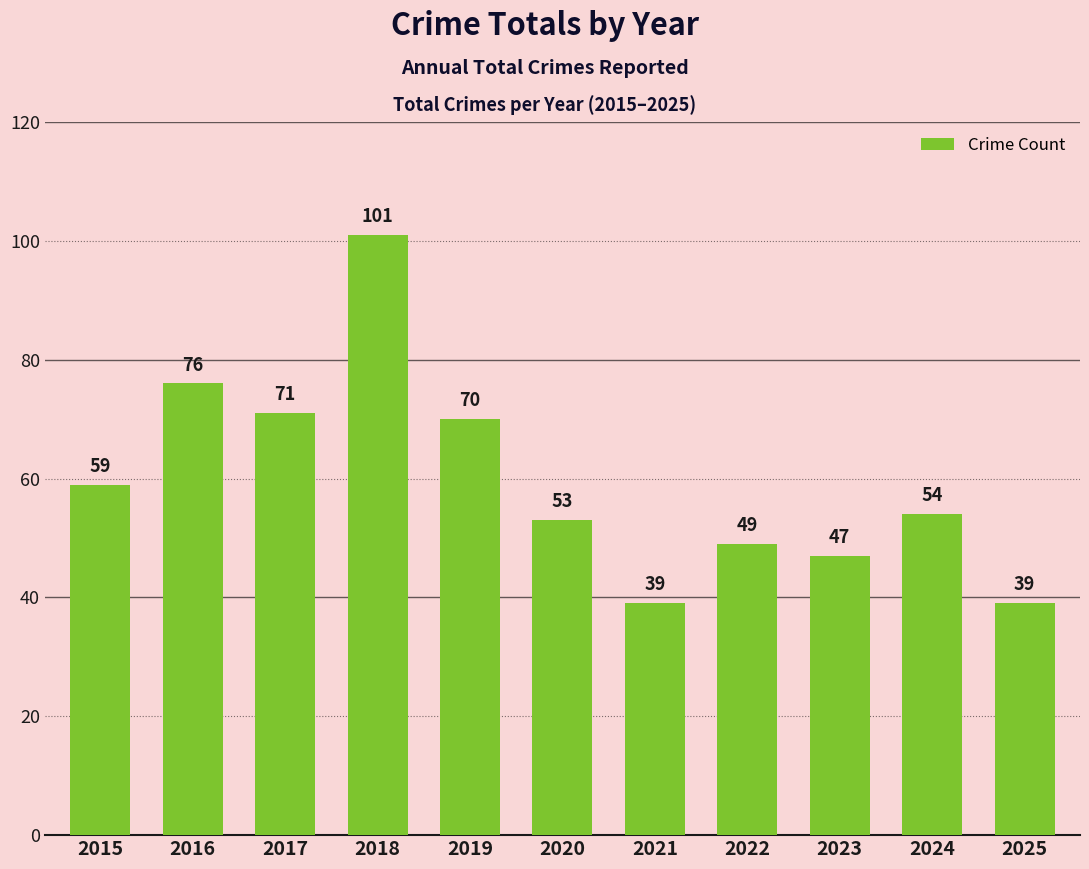

What is the value of the 9th bar from the left?

47